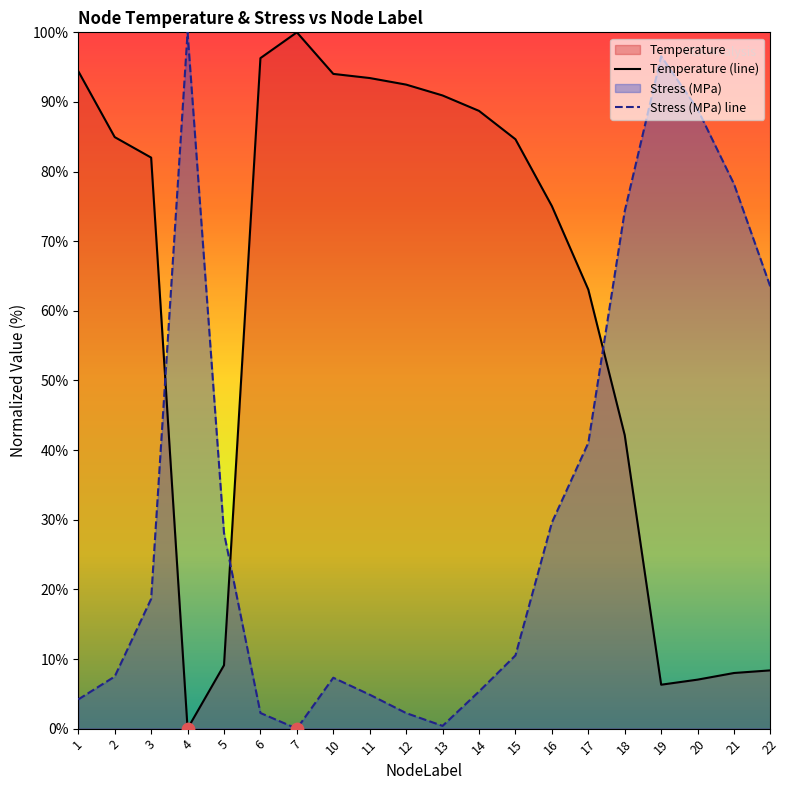

Which series reaches the maximum Y coordinate?

Temperature